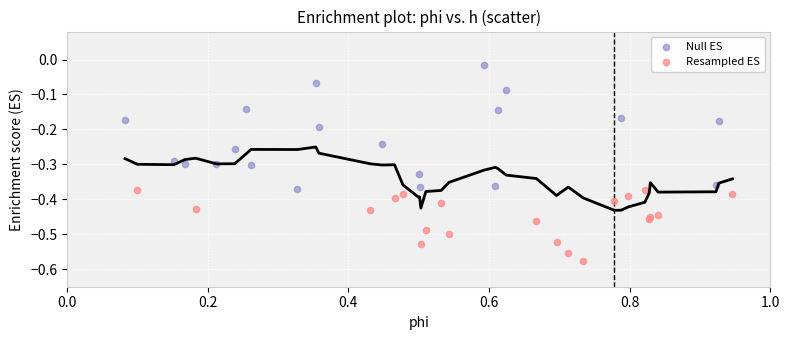

What are all the series names shown in the legend?

Null ES, Resampled ES